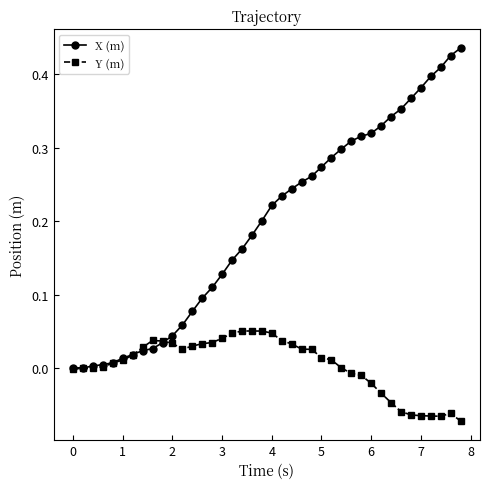

Rank the series by their average value, from lowest to highest.

Y (m), X (m)